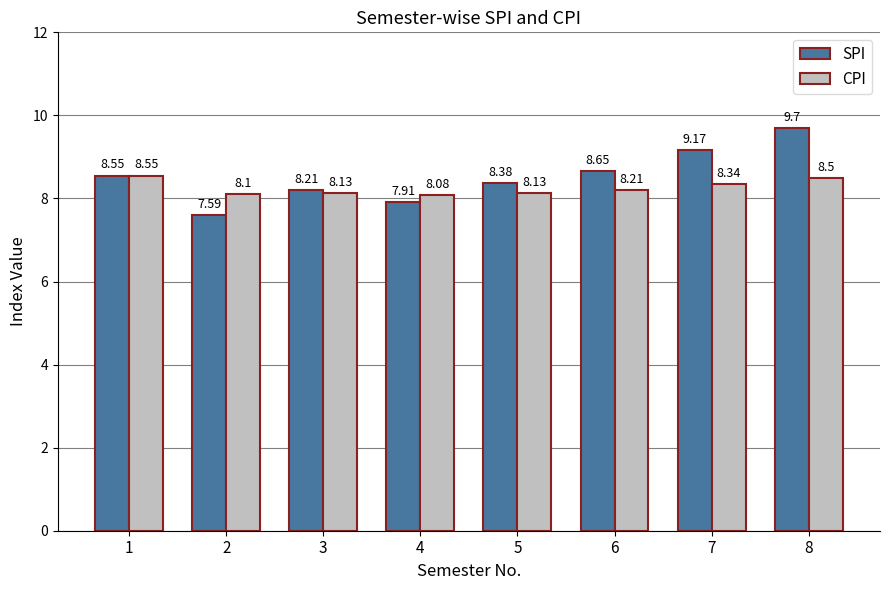

Does the chart contain stacked bars?

No